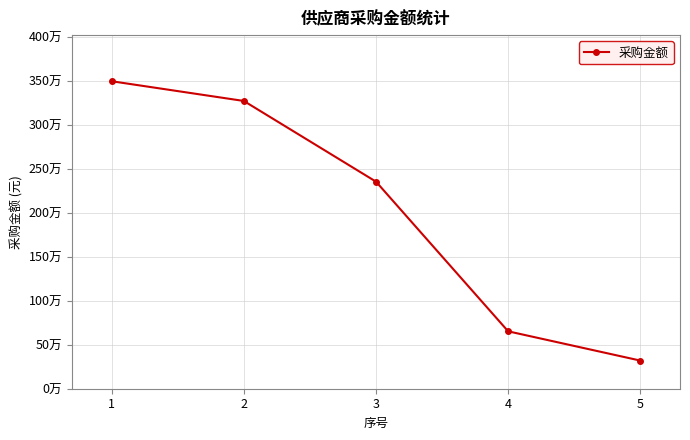

Does the chart have visible grid lines?

Yes